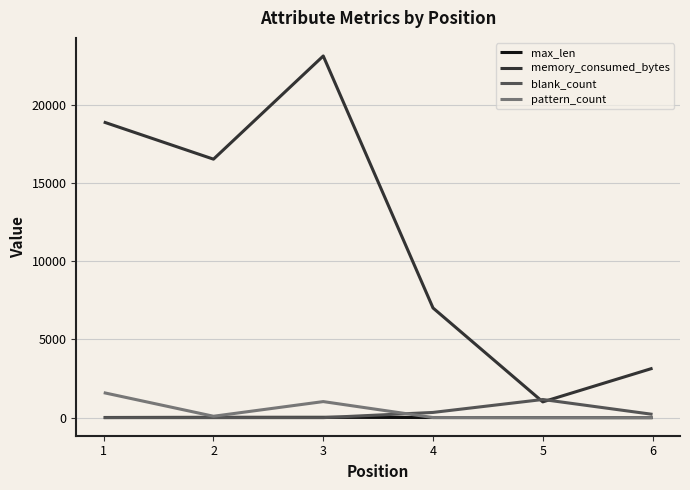

Between 1 and 2, which series saw the biggest shift?

memory_consumed_bytes